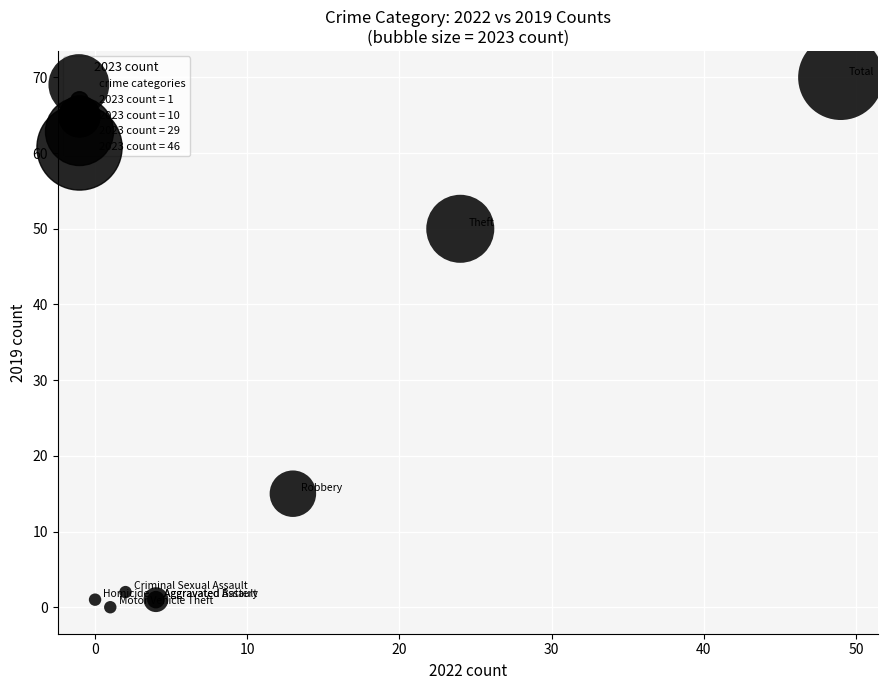

What Y value in the scatter plot is closest to 35?

50